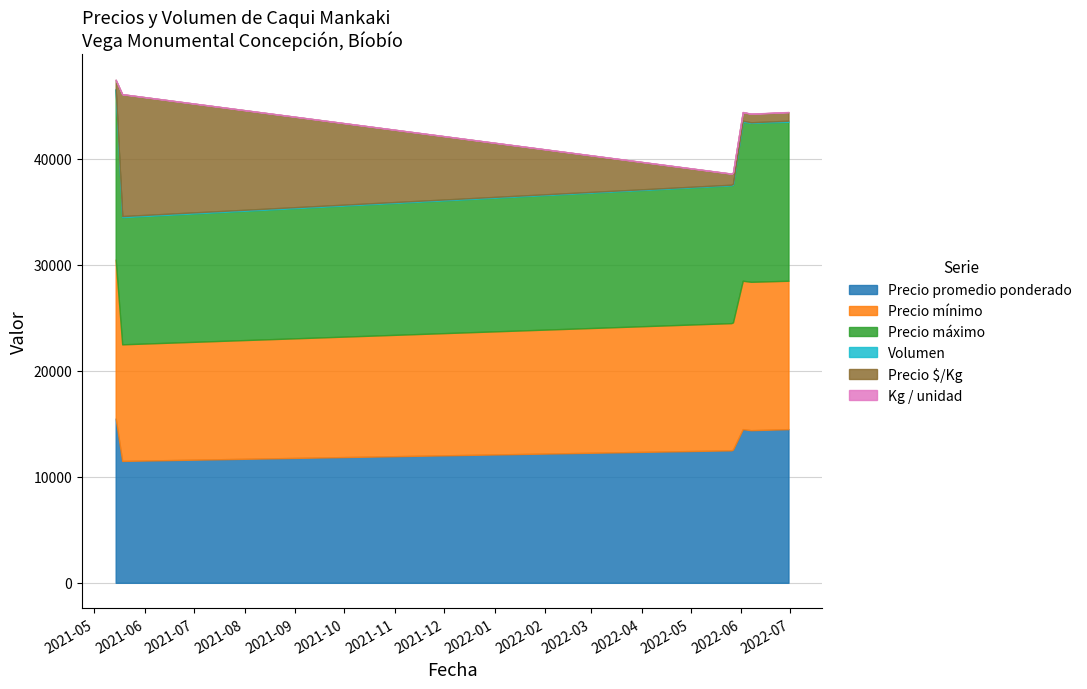

The value of Kg / unidad at 2021-05-18 is 0. True or false?

False